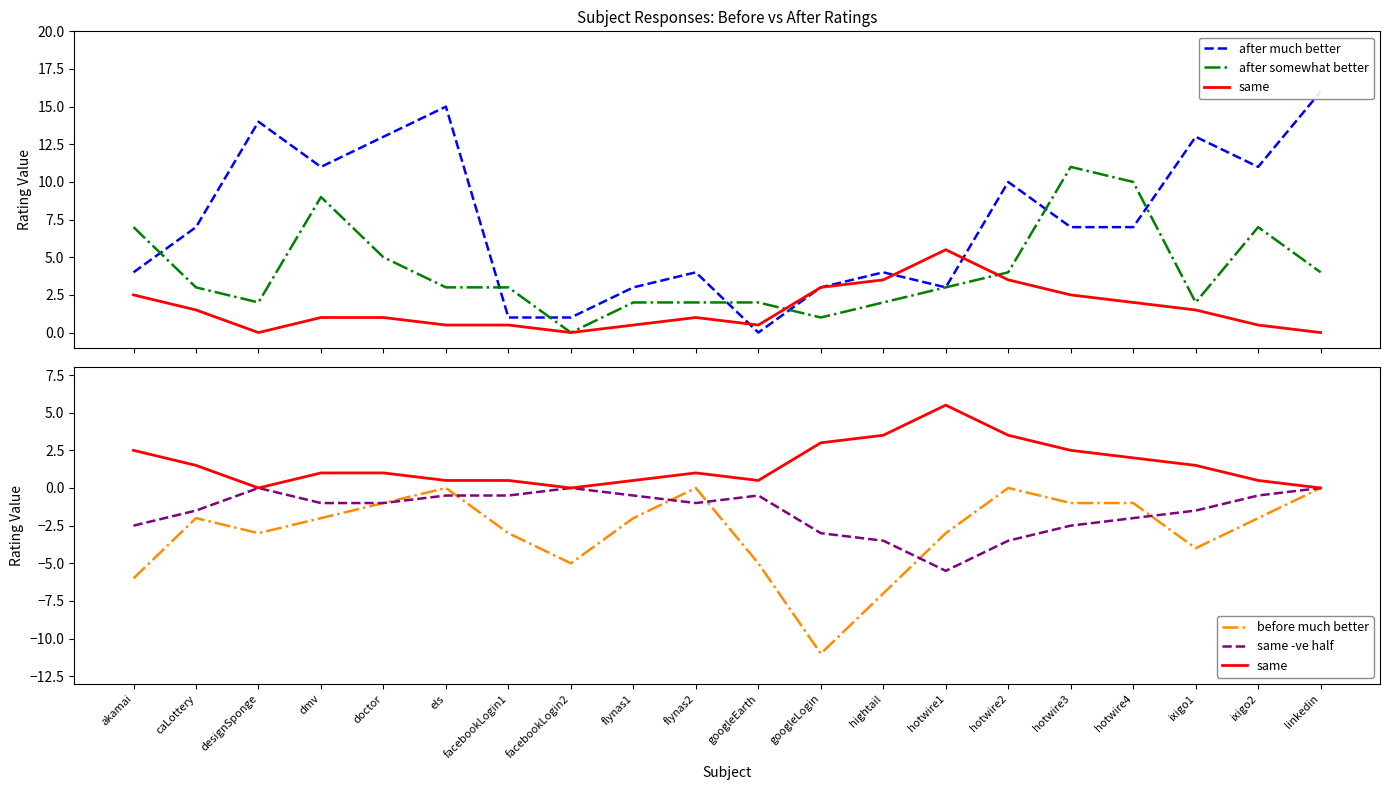

Does the chart display data point markers on the line(s)?

No